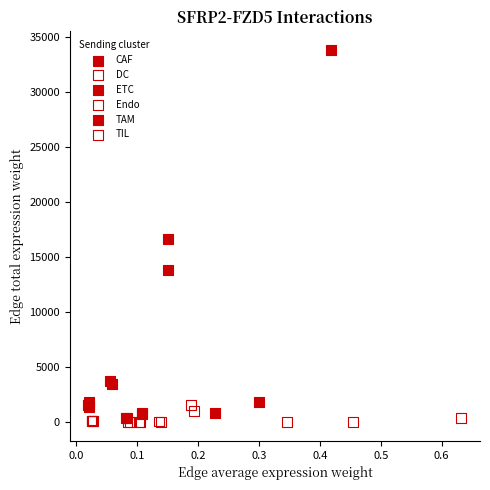

Which series has the largest Y range (max minus min)?

CAF